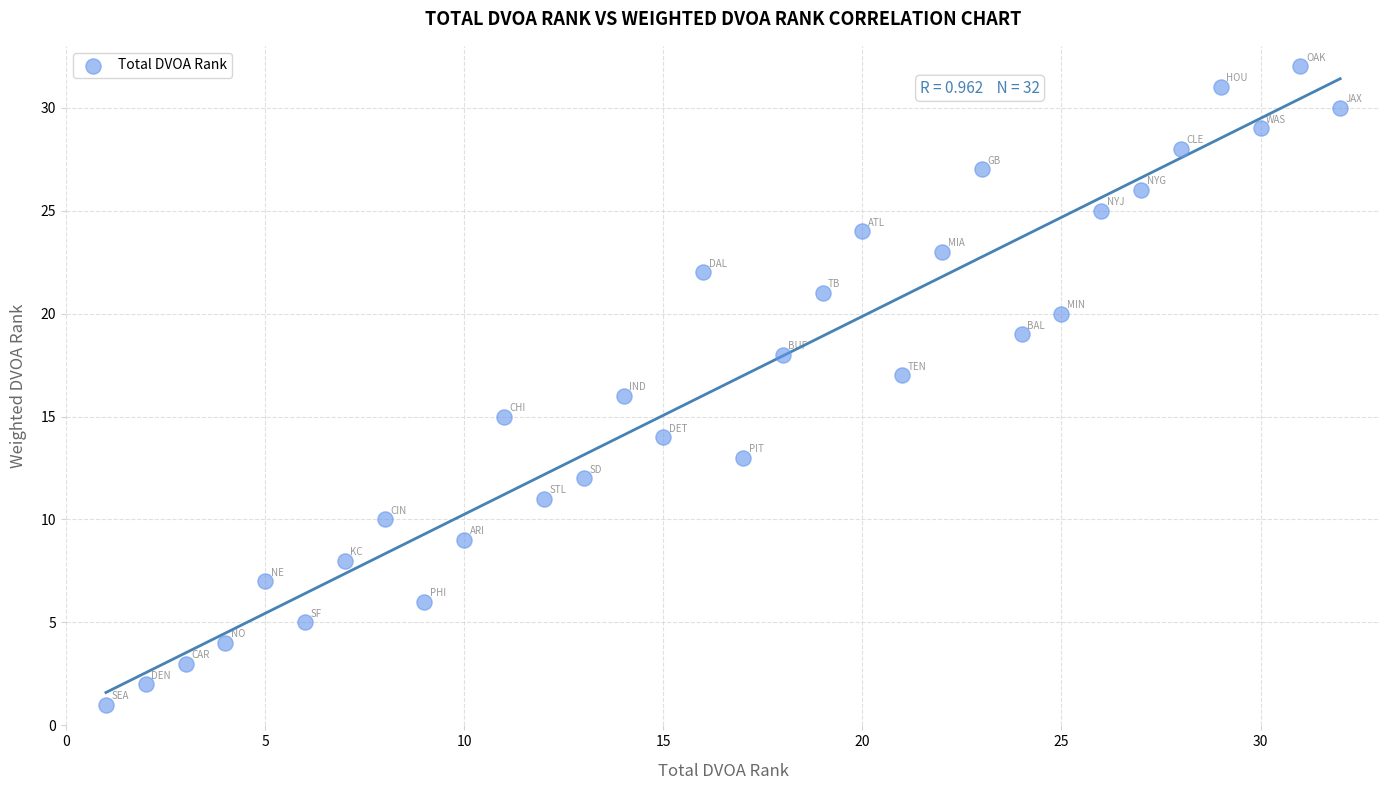

What is the range of X values (max minus min)?

31